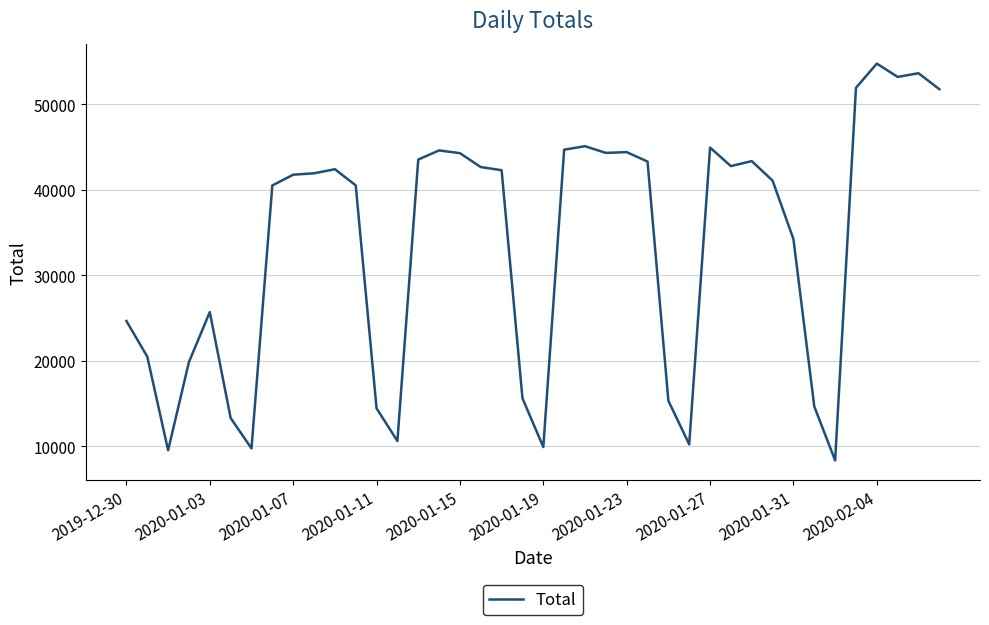

What is the maximum value shown in the chart?

54743